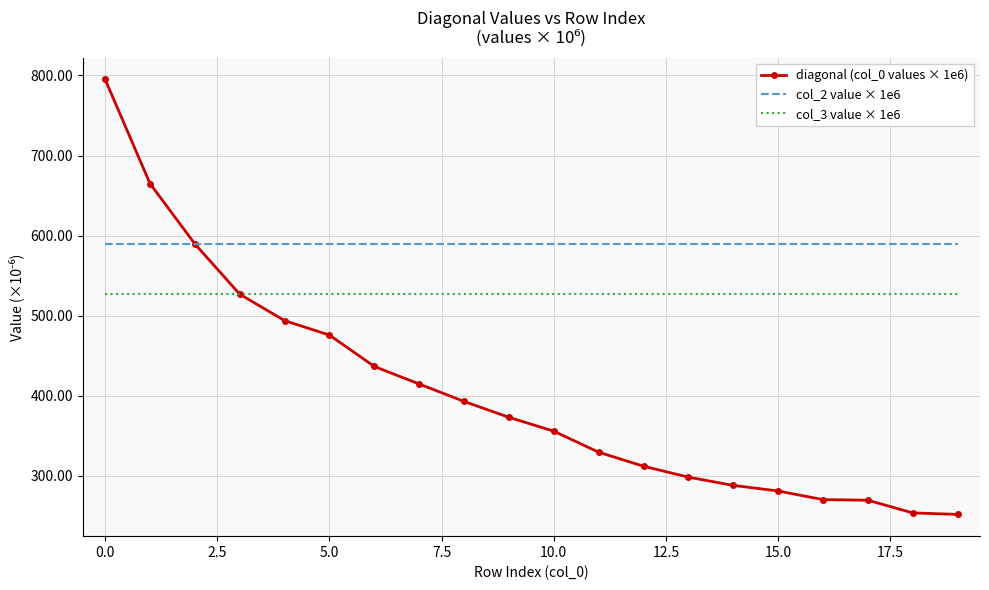

Rank the series by their average value, from lowest to highest.

diagonal (col_0 values × 1e6), col_3 value × 1e6, col_2 value × 1e6